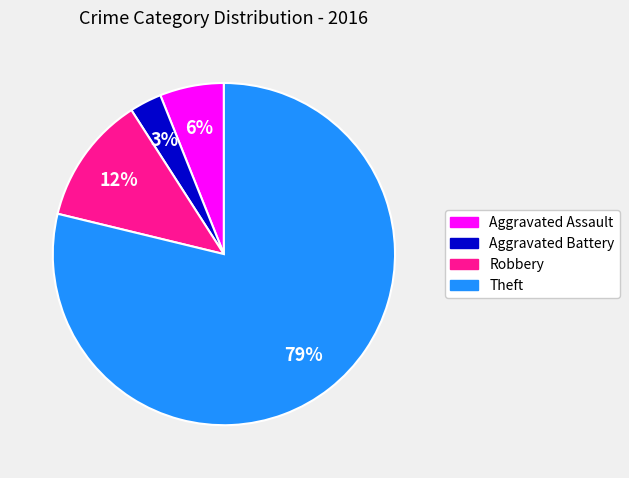

How many segments does this pie chart have?

4